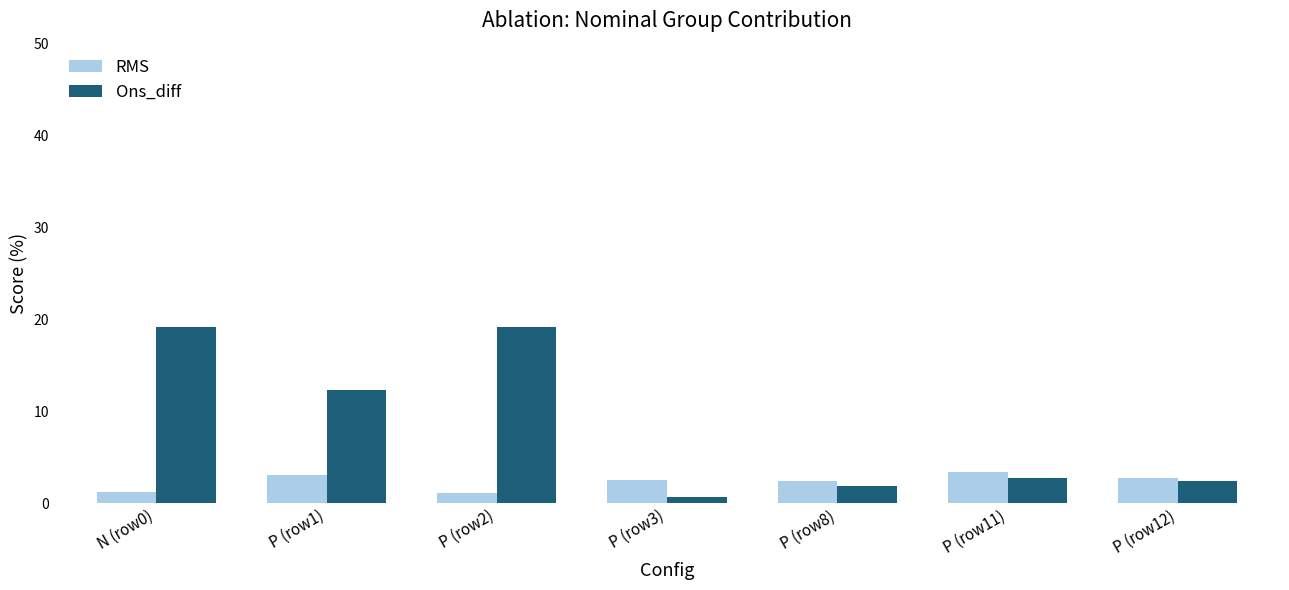

The RMS series shows 3.1 at P (row1). True or false?

True